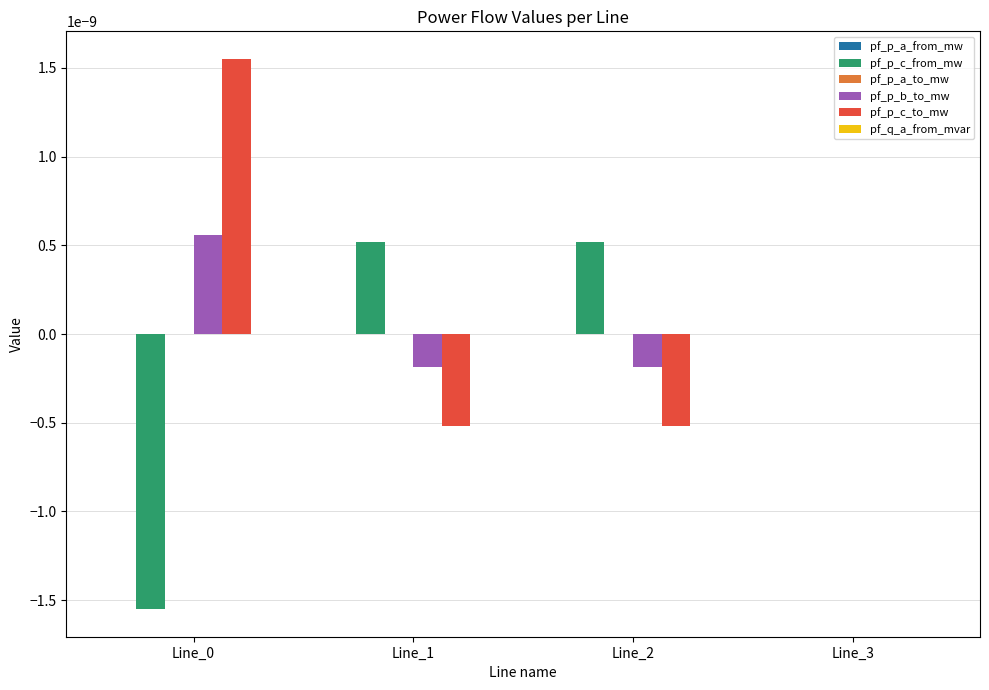

The pf_p_b_to_mw series shows -0.0 at Line_1. True or false?

True